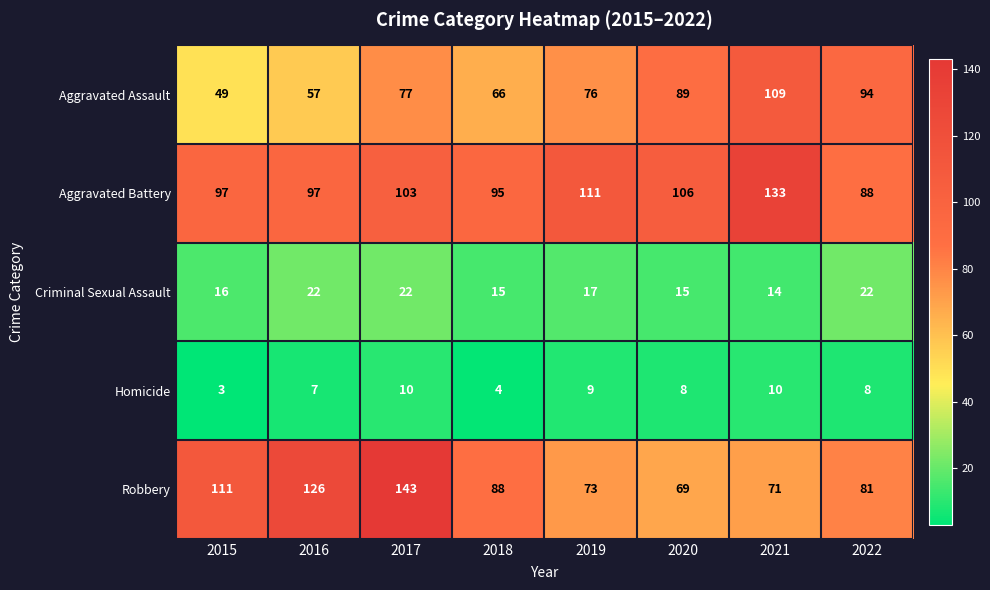

What value does the Homicide series have at 2018?

4